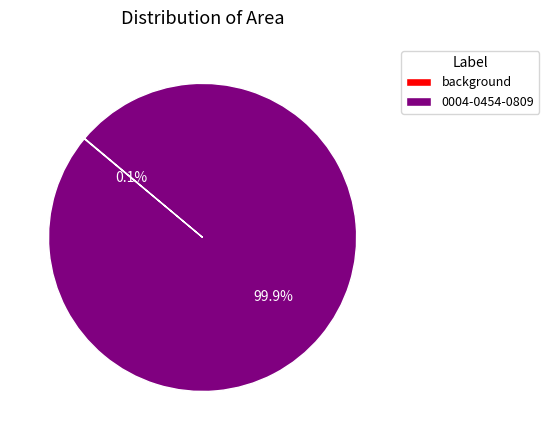

Which slice is the largest?

0004-0454-0809